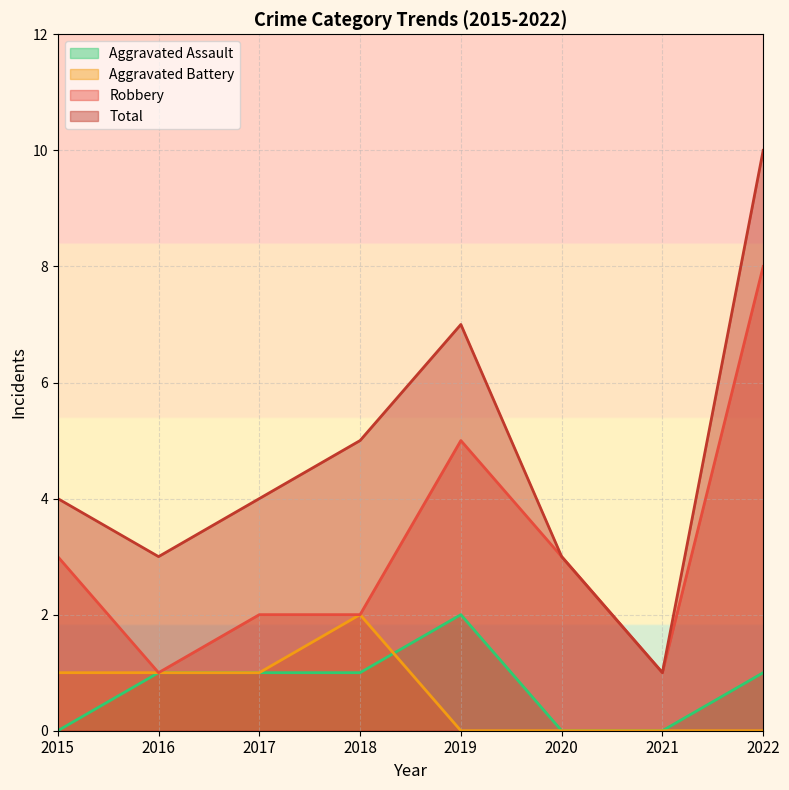

Reading left to right, list all the values displayed in this chart.

Aggravated Assault: 0	1	1	1	2	0	0	1
Aggravated Battery: 1	1	1	2	0	0	0	0
Robbery: 3	1	2	2	5	3	1	8
Total: 4	3	4	5	7	3	1	10